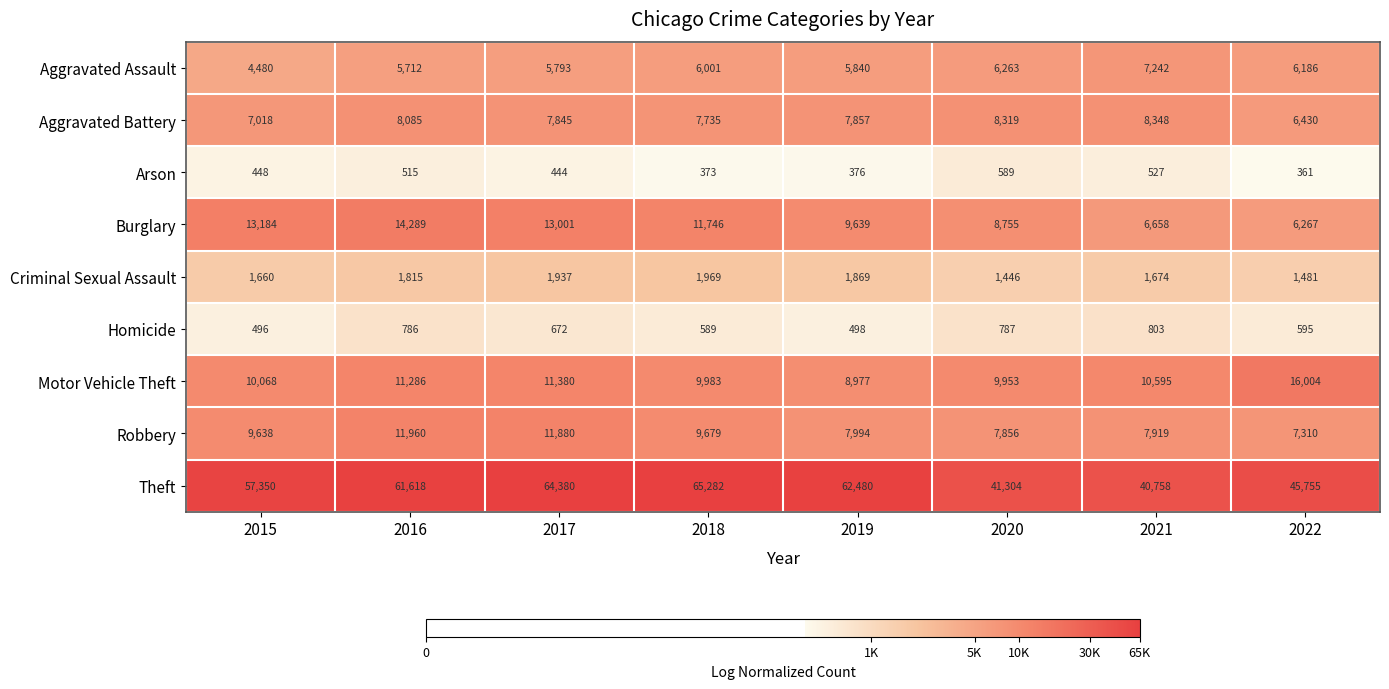

How many distinct data groups are displayed?

9